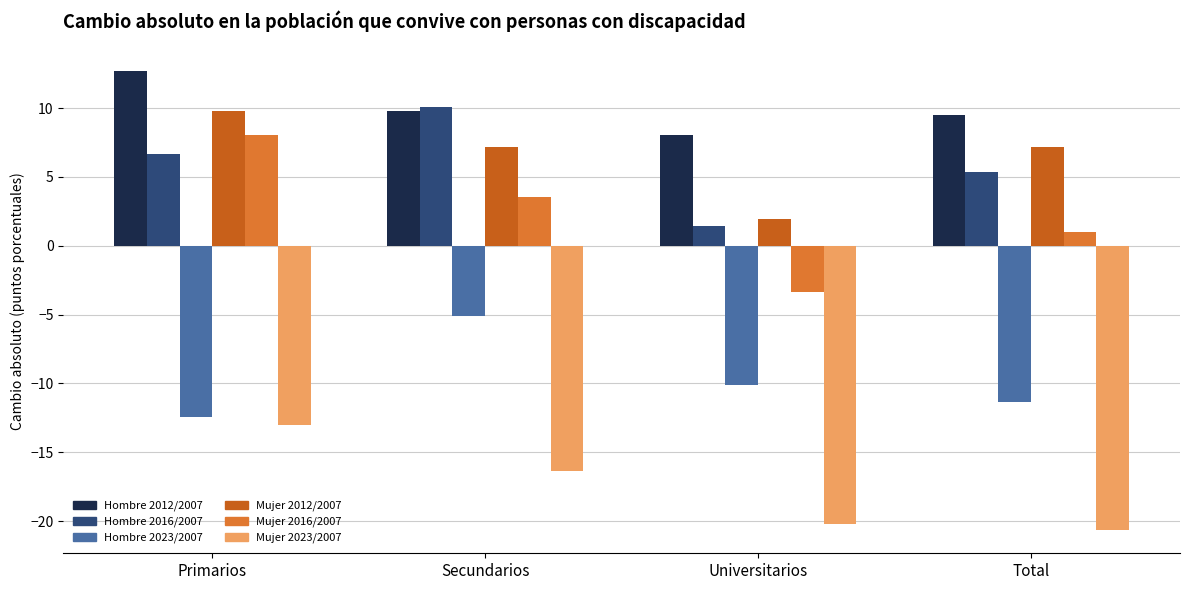

Read the Mujer 2012/2007 value at Secundarios.

7.2